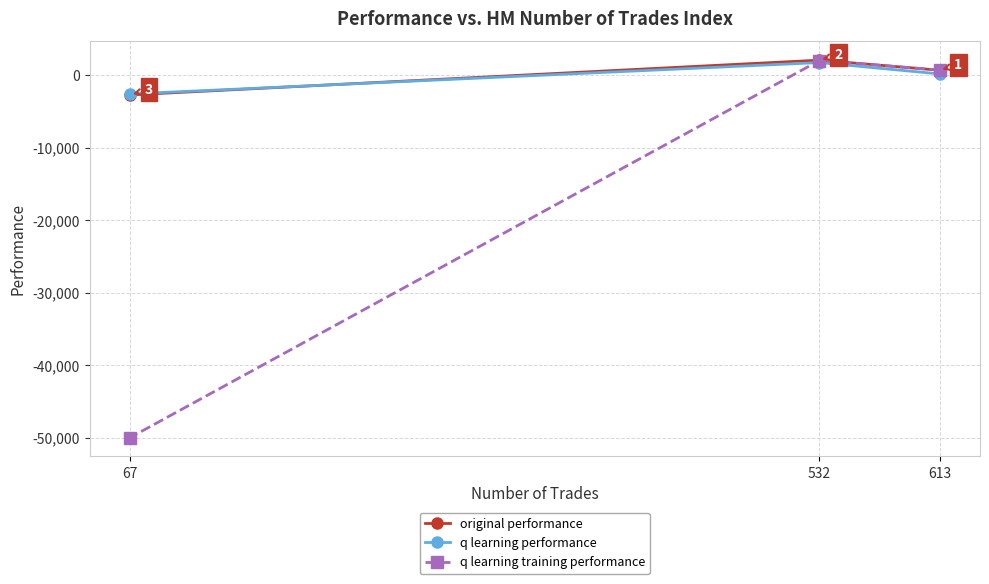

What is the difference between the maximum and second lowest values in the original performance series?

1388.2